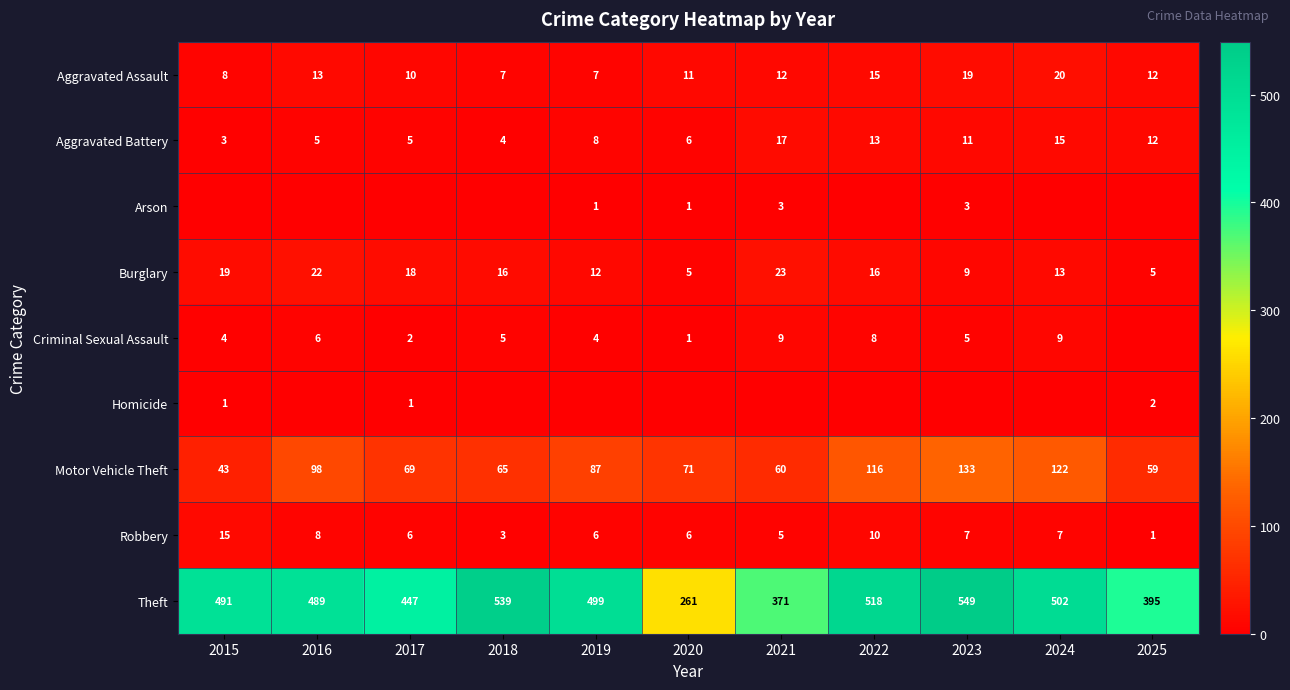

What is the maximum value for Theft?

549